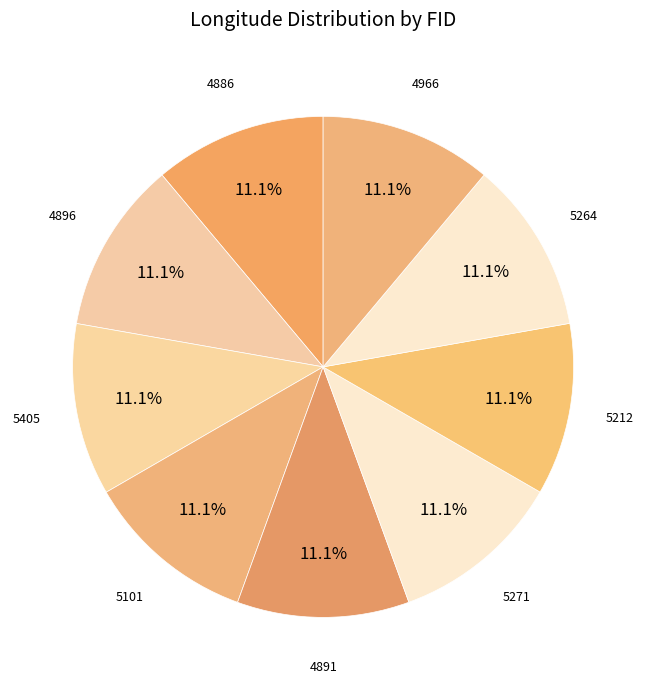

Do 4896 and 4886 together represent more than half of the pie?

No